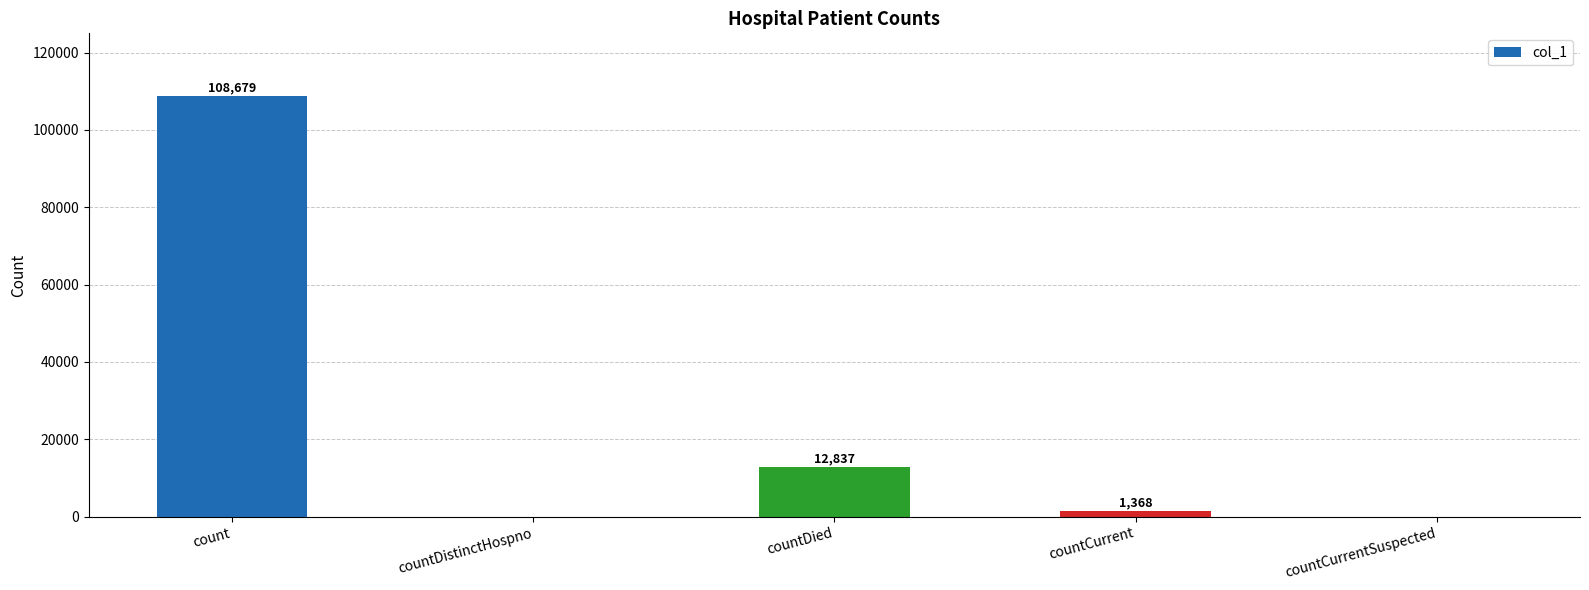

Approximately how many times larger is the value at count compared to countCurrent?

79.4